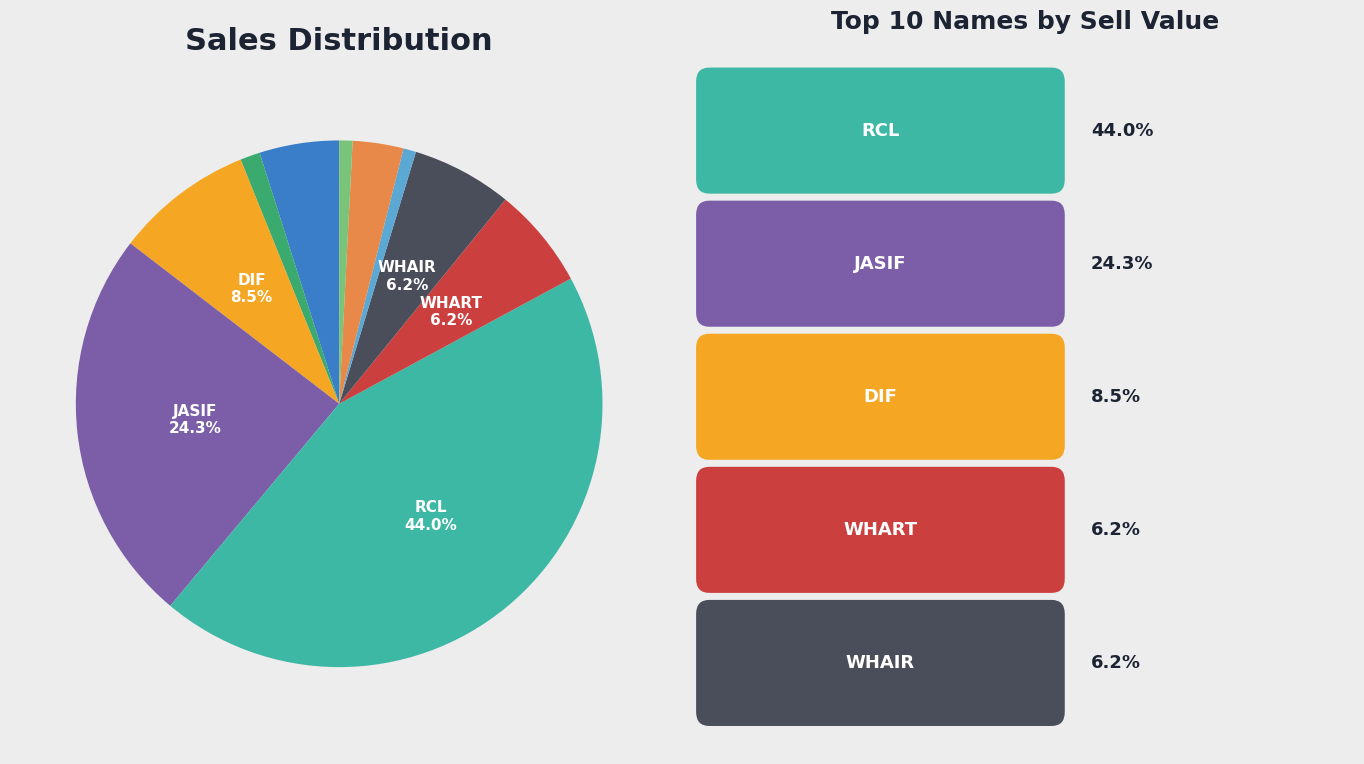

Does any single category account for the majority?

No